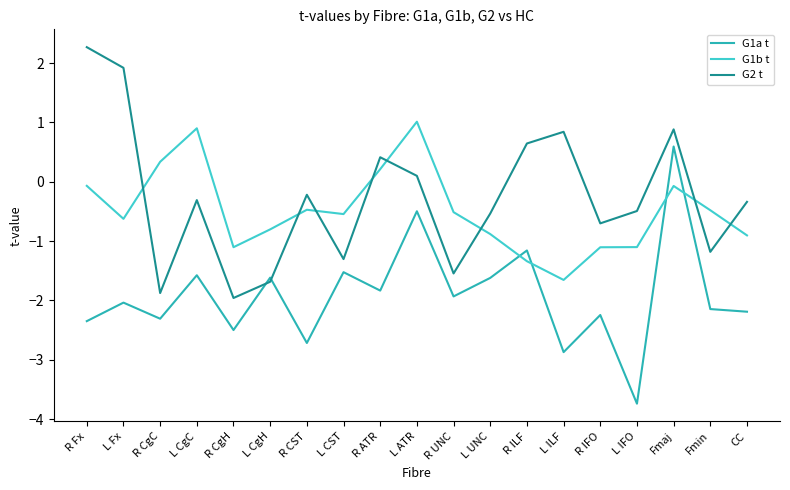

How many times do G1b t and G1a t cross each other?

4